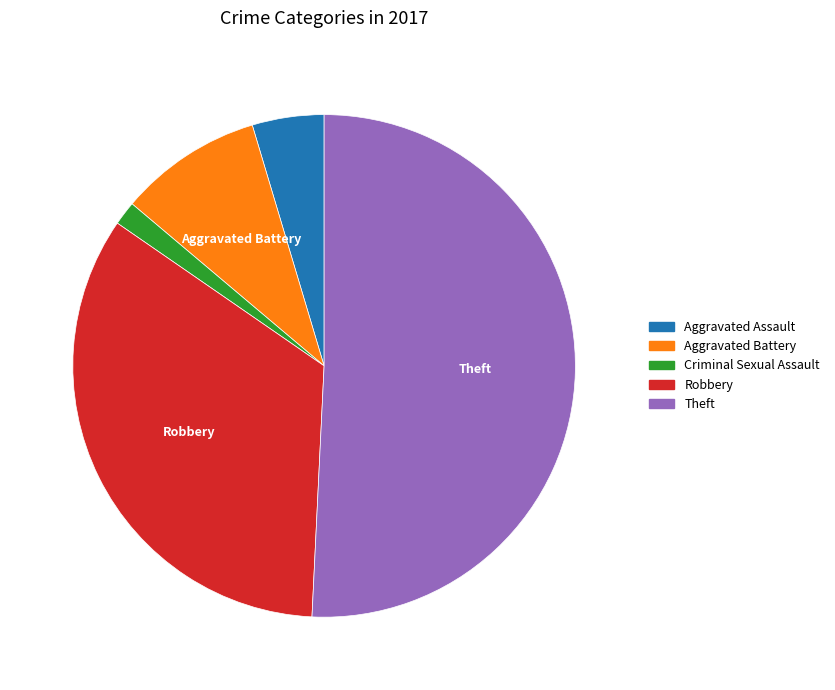

Is the sum of Aggravated Battery and Criminal Sexual Assault greater than half?

No